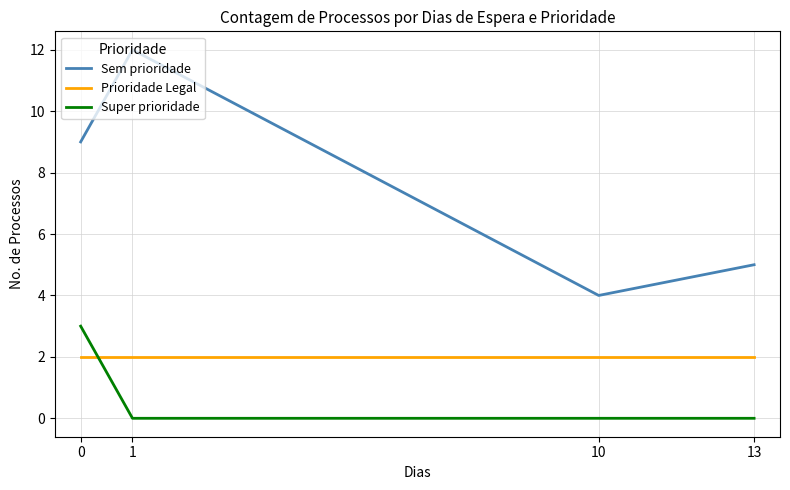

Rank the series at 0 from highest to lowest value.

Sem prioridade, Super prioridade, Prioridade Legal